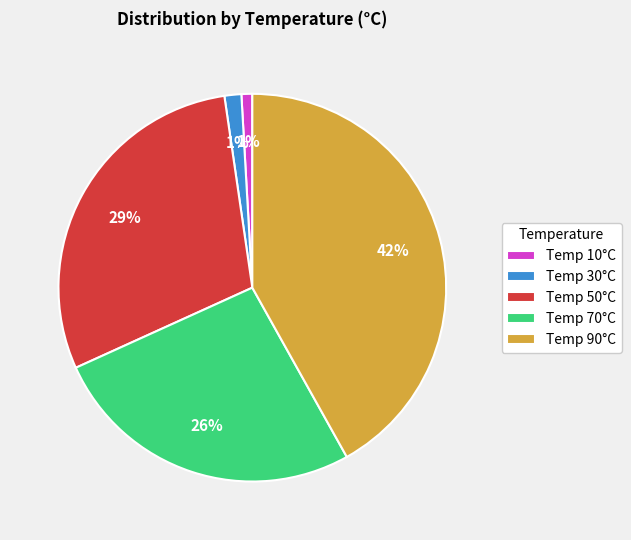

Is it true that Temp 50°C is 15% of the pie?

False